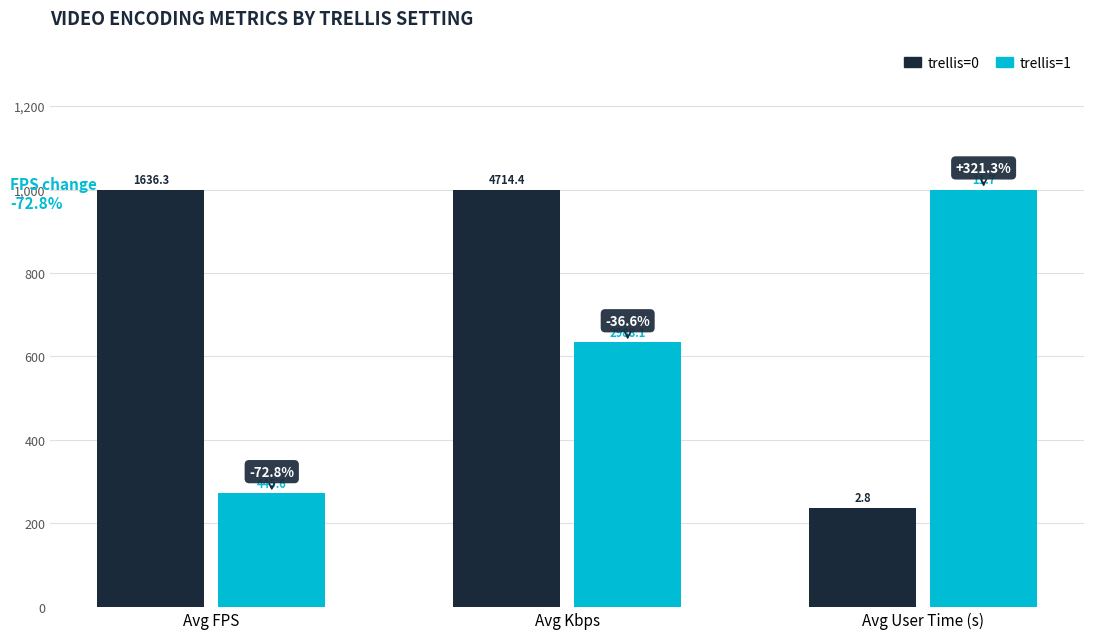

How many groups of bars are there?

3